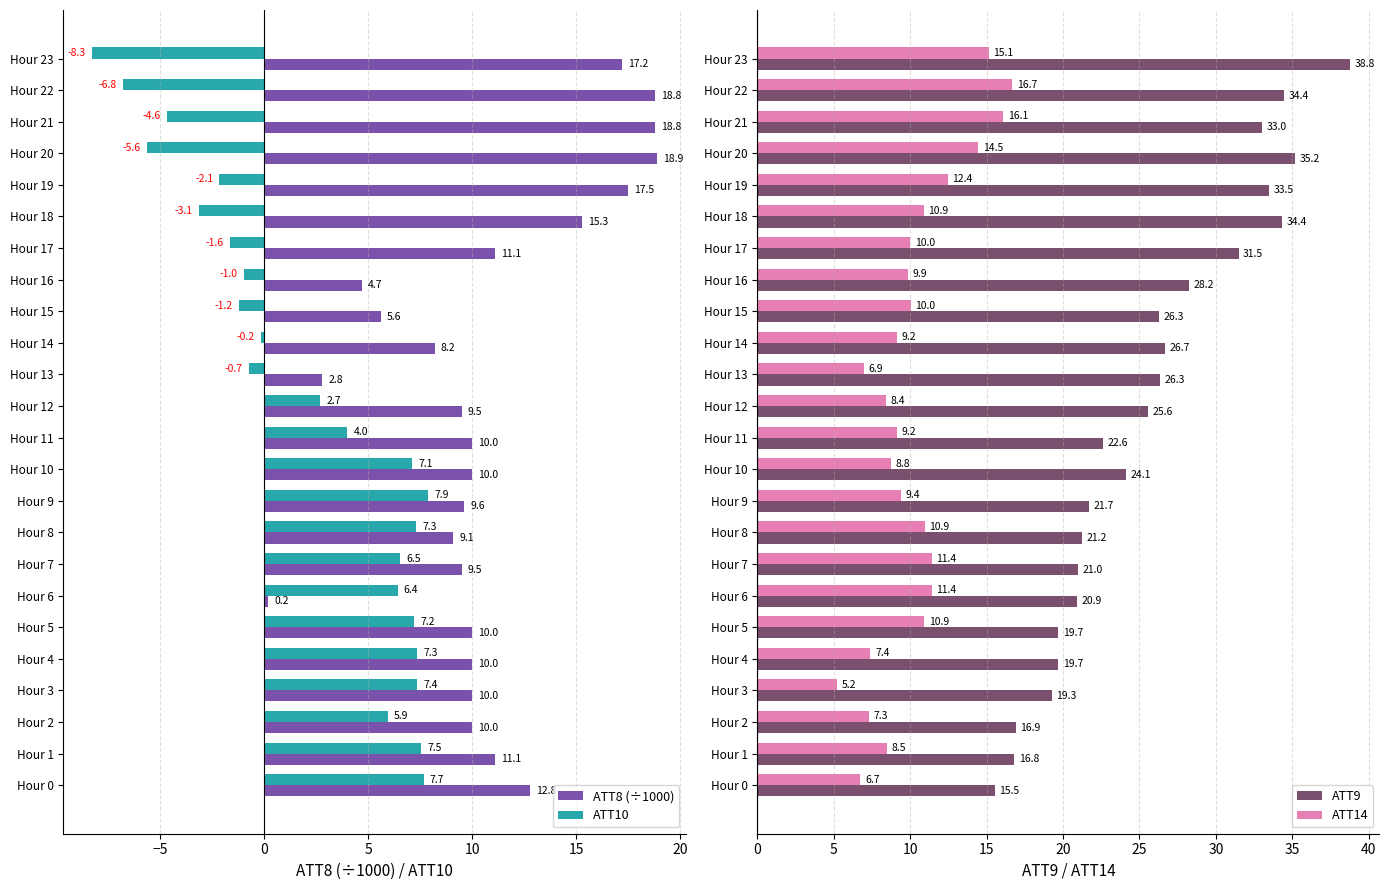

Is it true that ATT8 (÷1000) equals 10.0 at Hour 5?

True